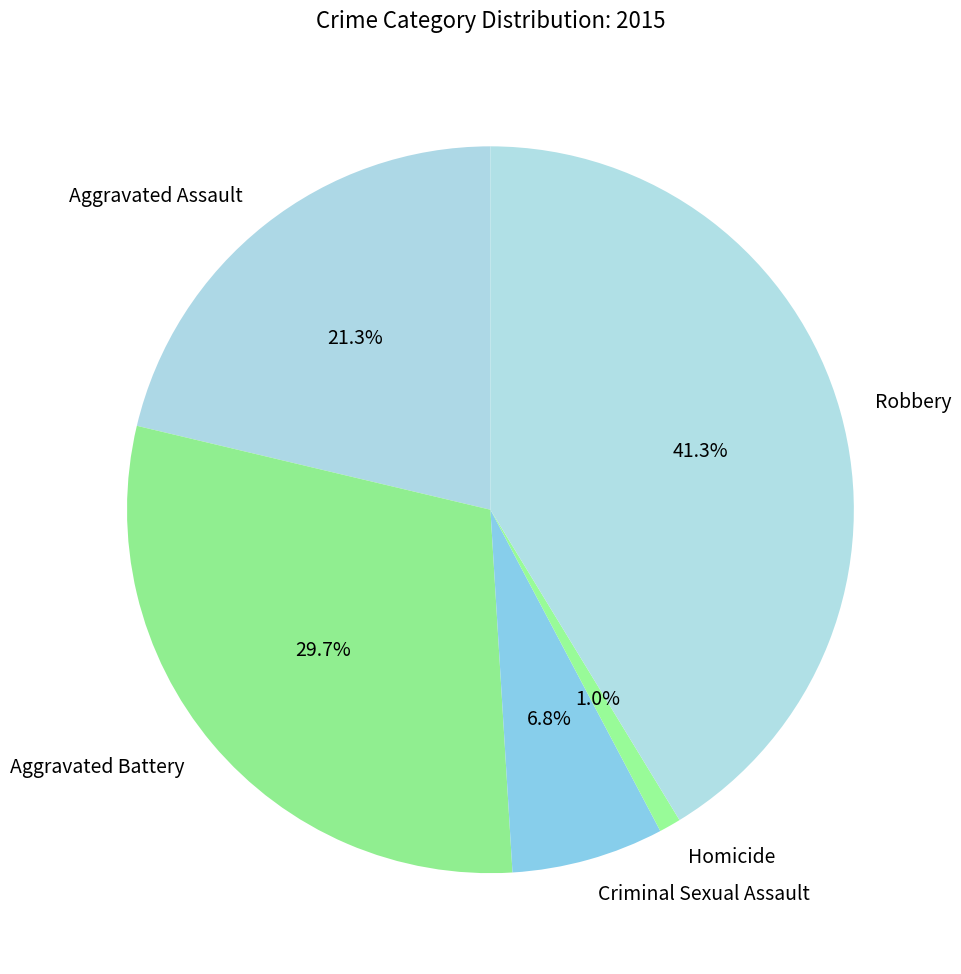

To the nearest percent, what is the average slice percentage?

20%